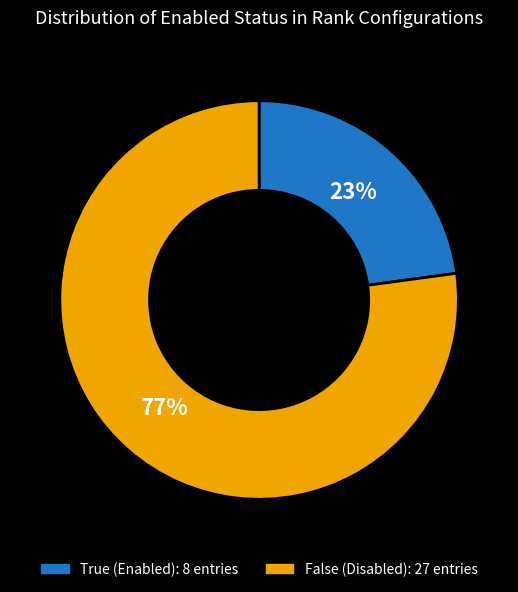

To the nearest percent, what is the difference between the True and False slice percentages?

54%